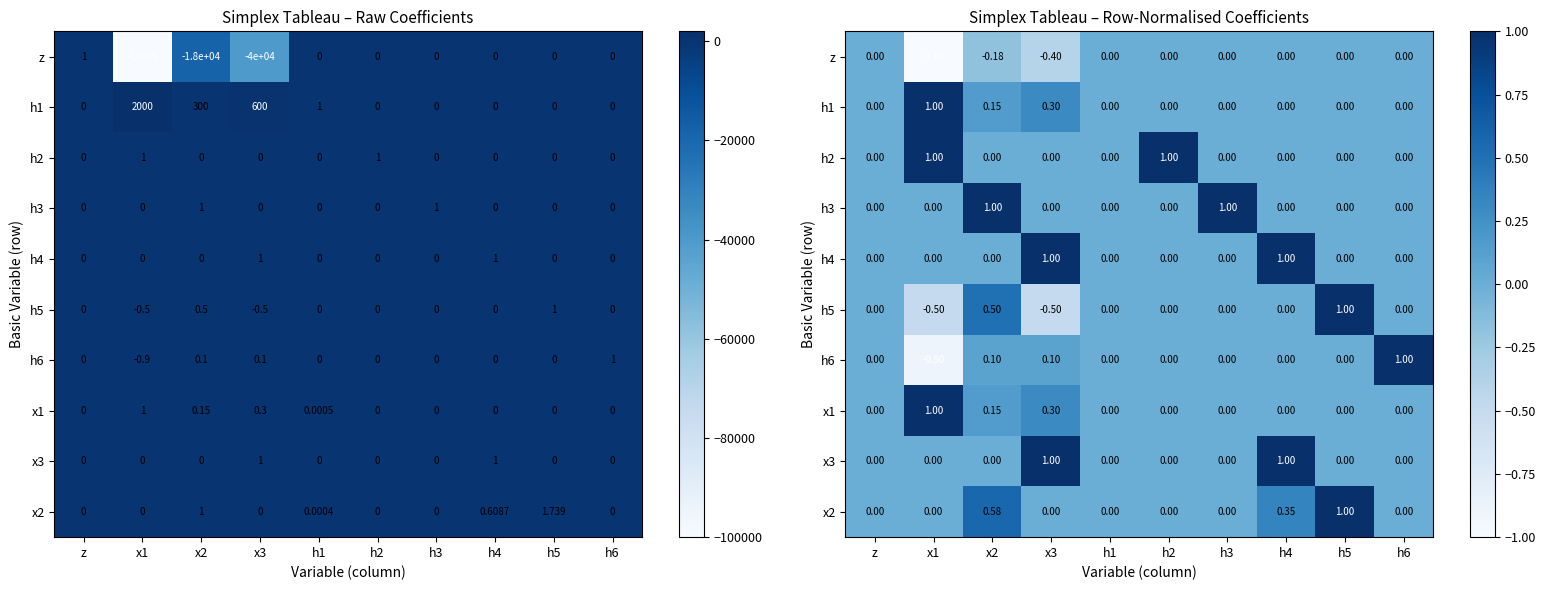

At which category does the chart reach its peak across all series?

x1